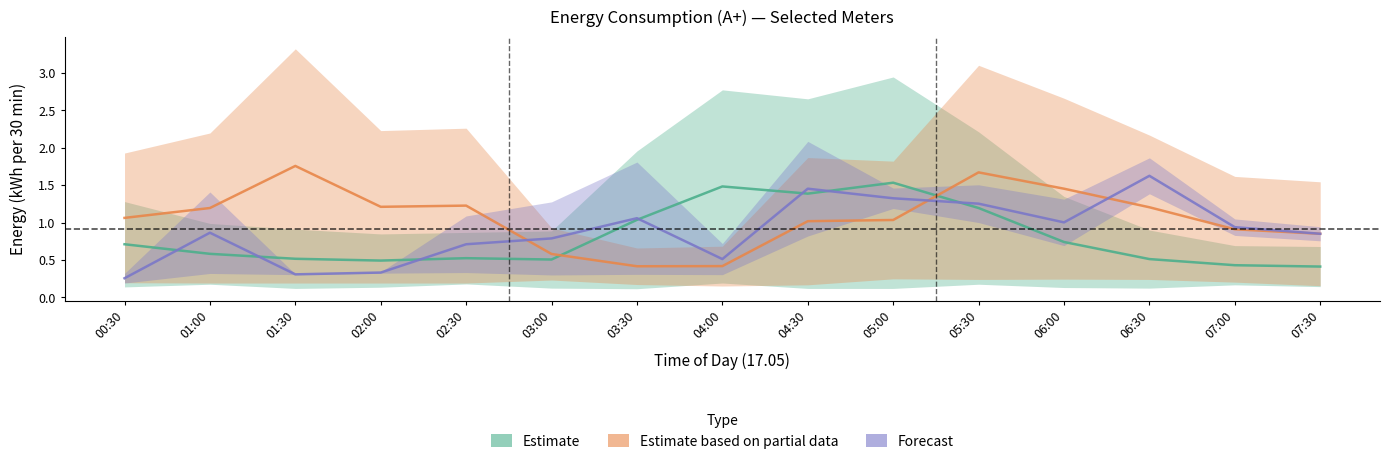

How many lines are shown in the chart?

3